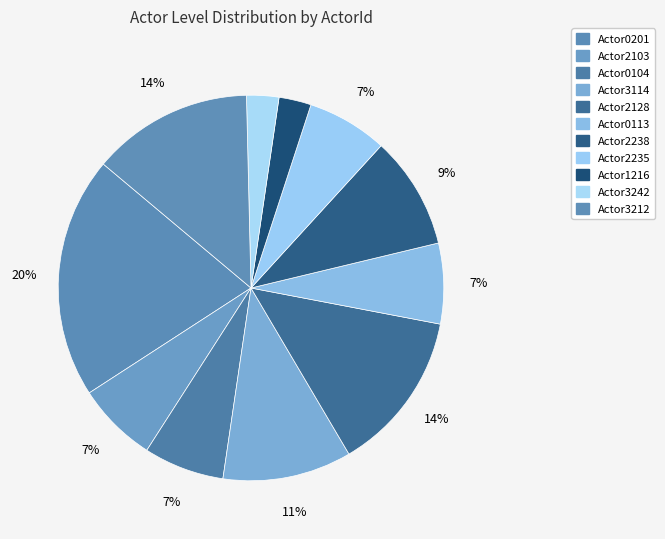

To the nearest percent, what portion does Actor2235 represent?

7%